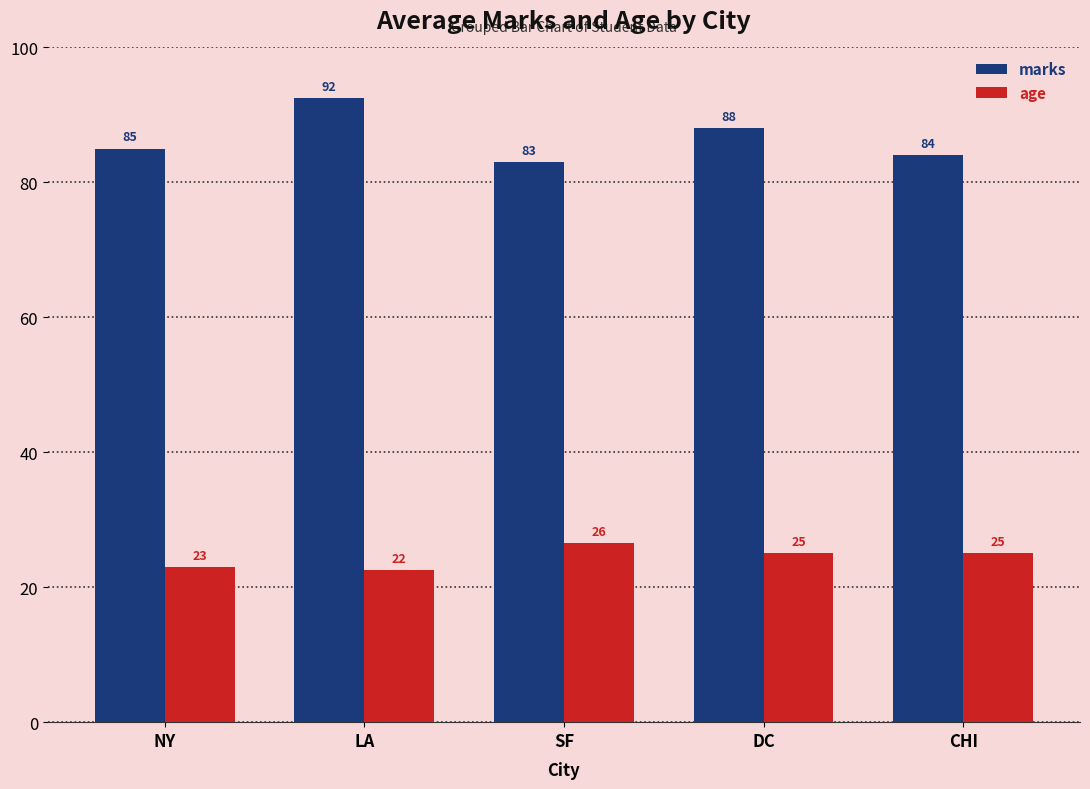

At which category is the sum across all series the highest?

LA